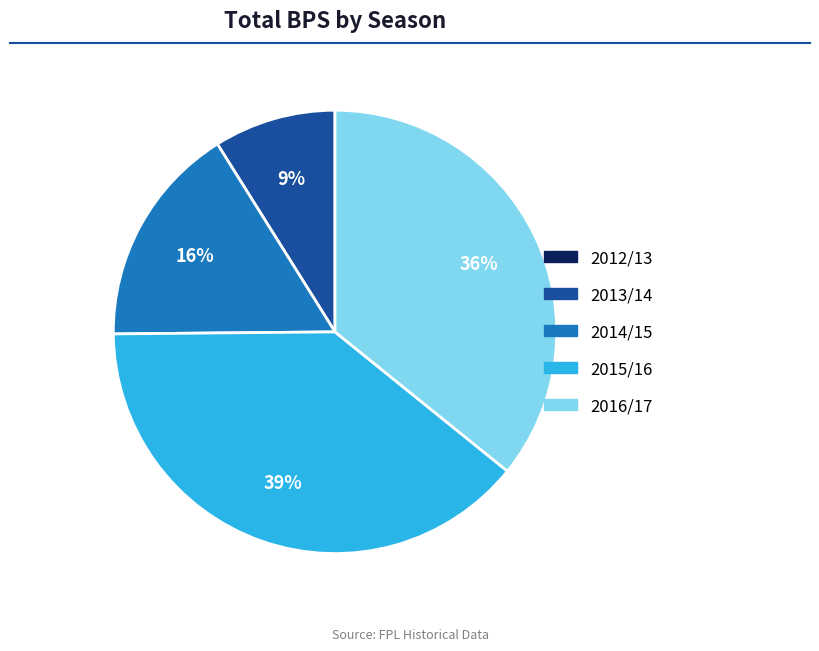

Does 2016/17 represent more than half of the total?

No